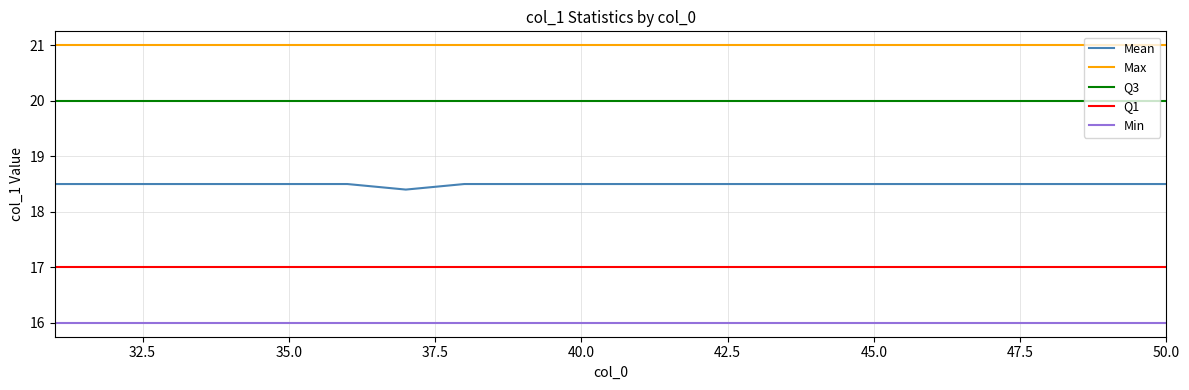

Reading left to right, extract all data points from this chart.

Mean: 18.5	18.5	18.5	18.5	18.5	18.5	18.4	18.5	18.5	18.5	18.5	18.5	18.5	18.5	18.5	18.5	18.5	18.5	18.5	18.5
Max: 21.0	21.0	21.0	21.0	21.0	21.0	21.0	21.0	21.0	21.0	21.0	21.0	21.0	21.0	21.0	21.0	21.0	21.0	21.0	21.0
Q3: 20.0	20.0	20.0	20.0	20.0	20.0	20.0	20.0	20.0	20.0	20.0	20.0	20.0	20.0	20.0	20.0	20.0	20.0	20.0	20.0
Q1: 17.0	17.0	17.0	17.0	17.0	17.0	17.0	17.0	17.0	17.0	17.0	17.0	17.0	17.0	17.0	17.0	17.0	17.0	17.0	17.0
Min: 16.0	16.0	16.0	16.0	16.0	16.0	16.0	16.0	16.0	16.0	16.0	16.0	16.0	16.0	16.0	16.0	16.0	16.0	16.0	16.0